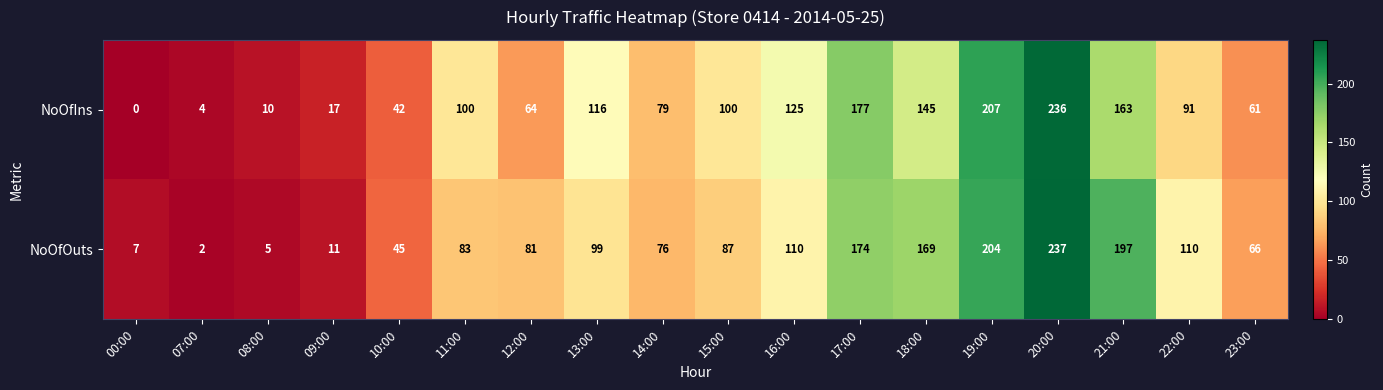

The NoOfIns series shows 61 at 23:00. True or false?

True